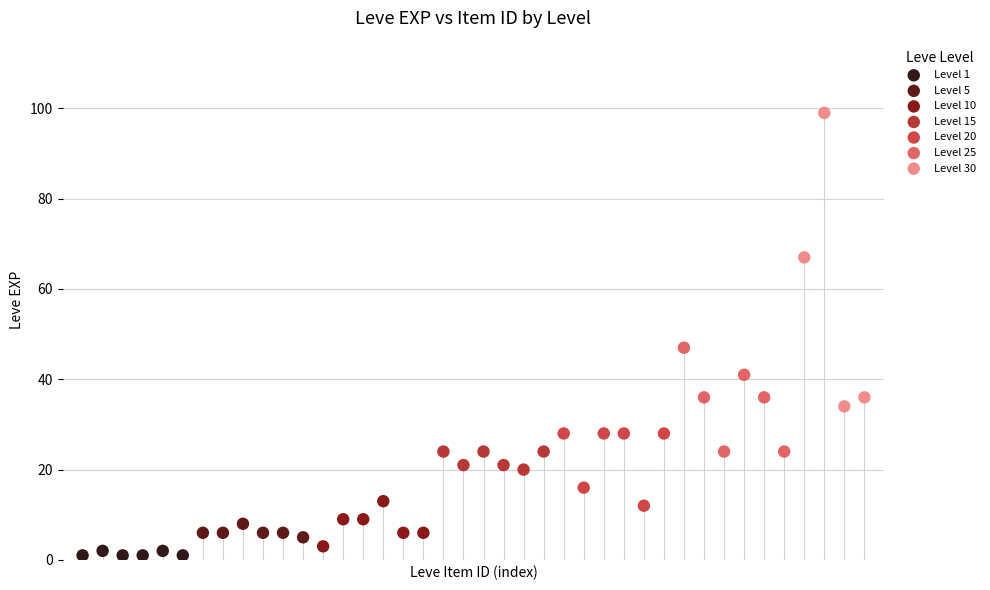

Which series contains the highest Y value?

Level 30